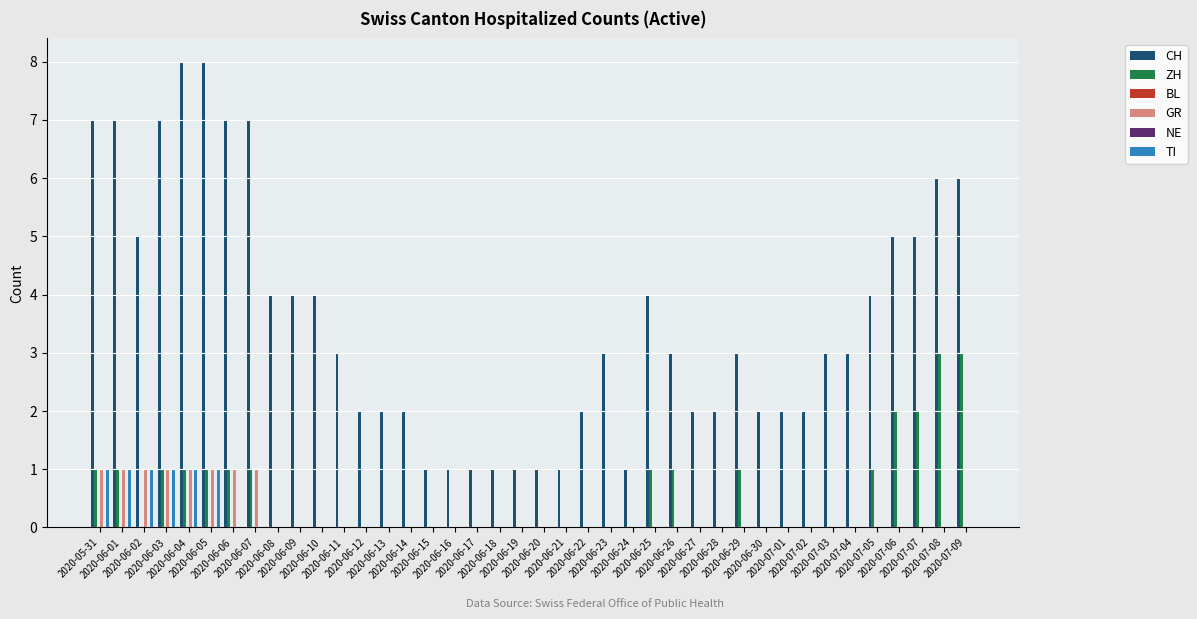

Reading left to right, list all the values displayed in this chart.

CH: 7	7	5	7	8	8	7	7	4	4	4	3	2	2	2	1	1	1	1	1	1	1	2	3	1	4	3	2	2	3	2	2	2	3	3	4	5	5	6	6
ZH: 1	1	0	1	1	1	1	1	0	0	0	0	0	0	0	0	0	0	0	0	0	0	0	0	0	1	1	0	0	1	0	0	0	0	0	1	2	2	3	3
BL: 0	0	0	0	0	0	0	0	0	0	0	0	0	0	0	0	0	0	0	0	0	0	0	0	0	0	0	0	0	0	0	0	0	0	0	0	0	0	0	0
GR: 1	1	1	1	1	1	1	1	0	0	0	0	0	0	0	0	0	0	0	0	0	0	0	0	0	0	0	0	0	0	0	0	0	0	0	0	0	0	0	0
NE: 0	0	0	0	0	0	0	0	0	0	0	0	0	0	0	0	0	0	0	0	0	0	0	0	0	0	0	0	0	0	0	0	0	0	0	0	0	0	0	0
TI: 1	1	1	1	1	1	0	0	0	0	0	0	0	0	0	0	0	0	0	0	0	0	0	0	0	0	0	0	0	0	0	0	0	0	0	0	0	0	0	0